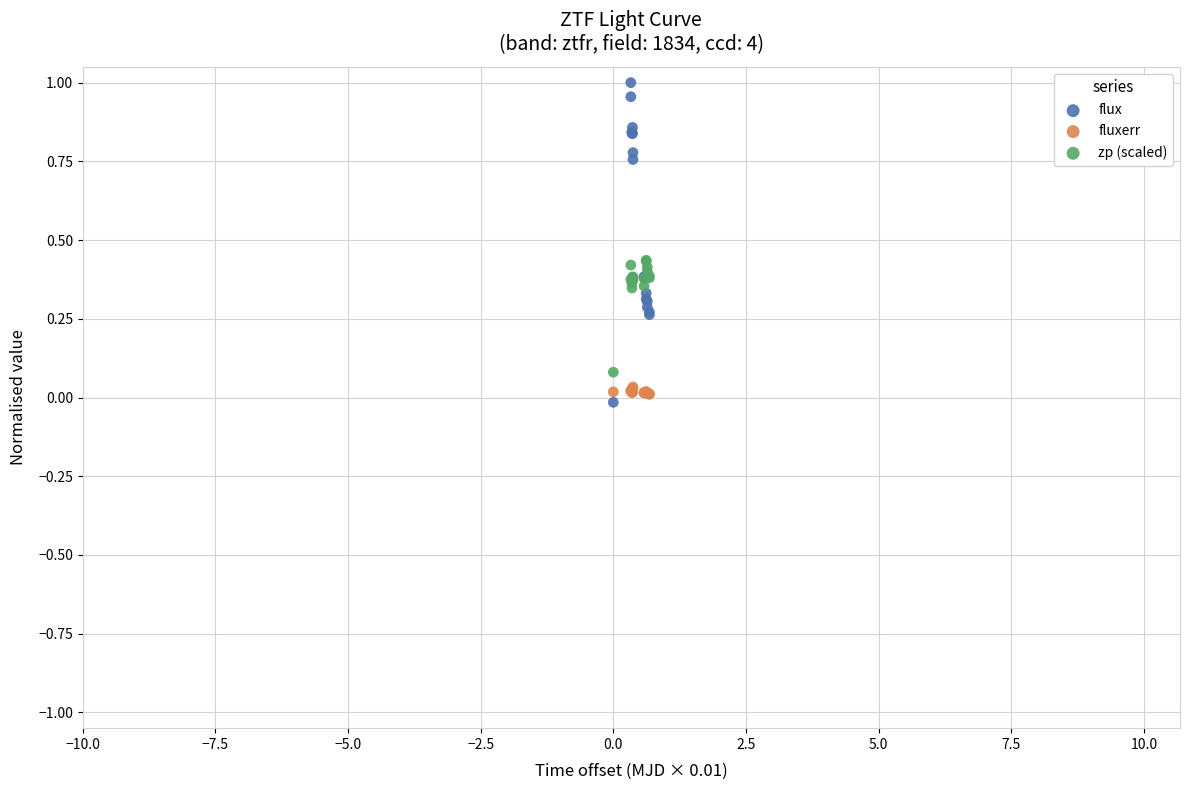

Which series has the widest spread of Y values?

flux